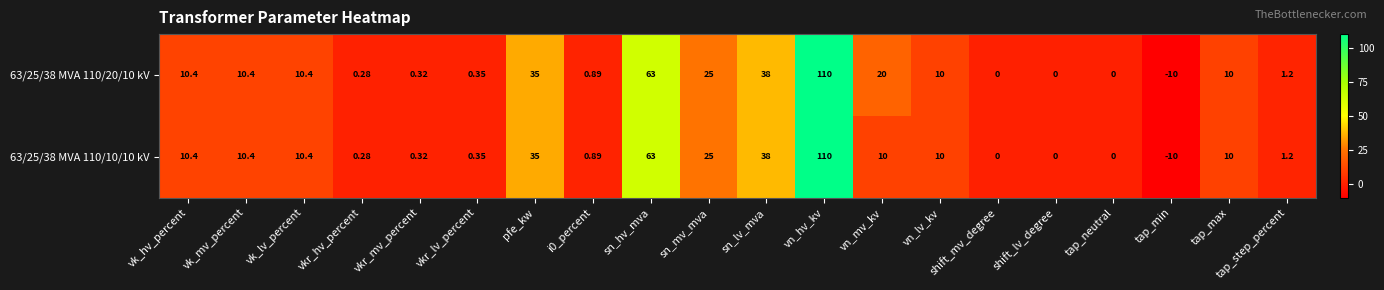

Is the value of 63/25/38 MVA 110/10/10 kV at vkr_mv_percent greater than the value of 63/25/38 MVA 110/20/10 kV at sn_lv_mva?

No